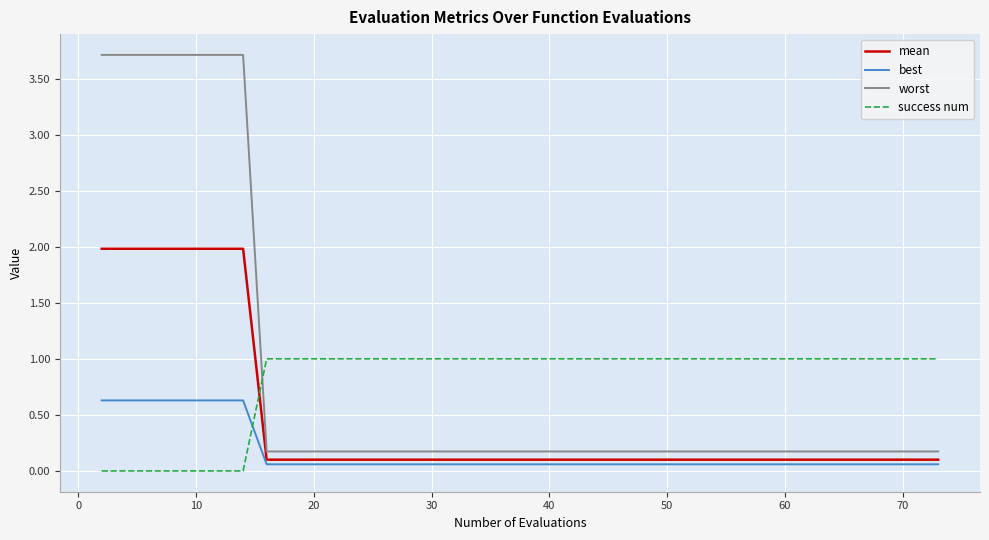

How many intersections are there between best and success num?

1